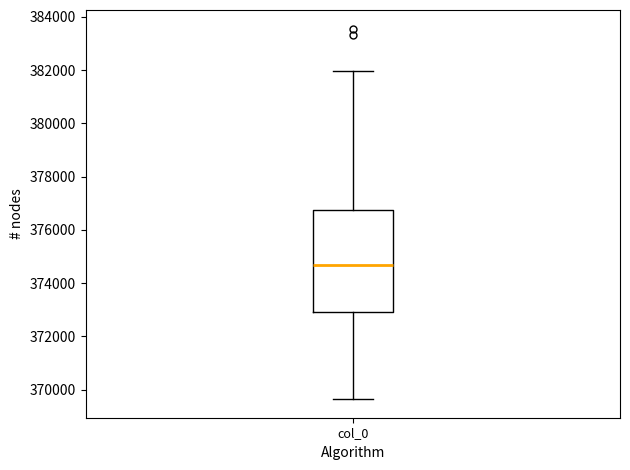

Read this box plot against the y-axis: the position of the median line, the range covered by the box, and the ends of both whiskers. The values are not printed on the chart, so give them approximately, as read against the axis.

median 374600, box 372800 to 376800, whiskers 369600 to 382000